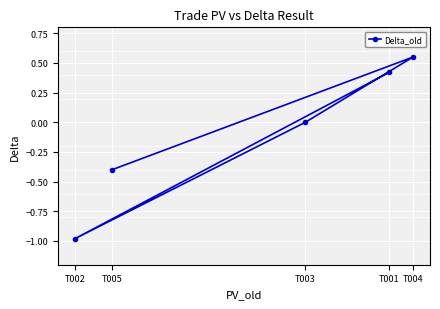

What is the value of the 5th point from the left?

-0.4